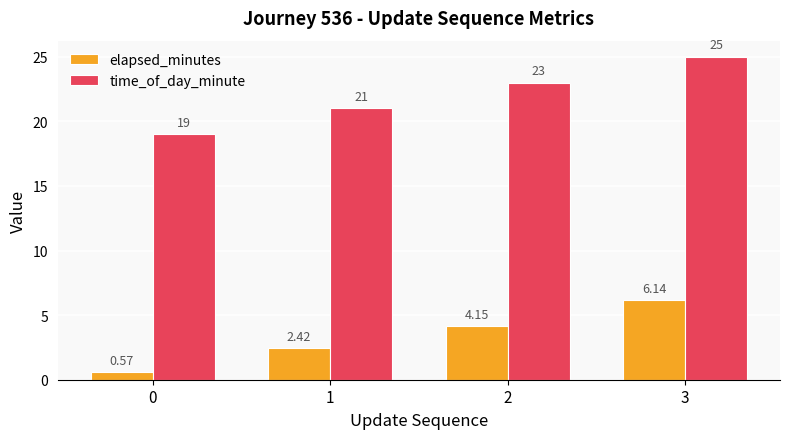

What is the difference between the maximum and minimum values in the time_of_day_minute series?

6.0